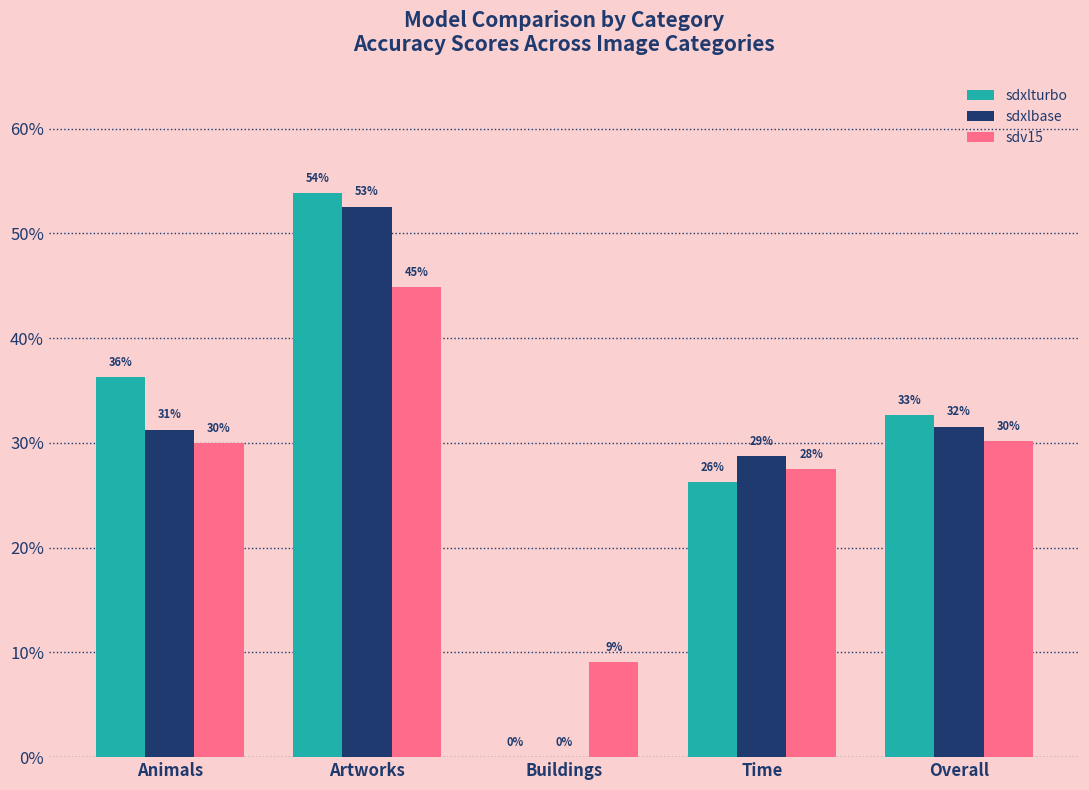

At which category is the sum across all series the highest?

Artworks